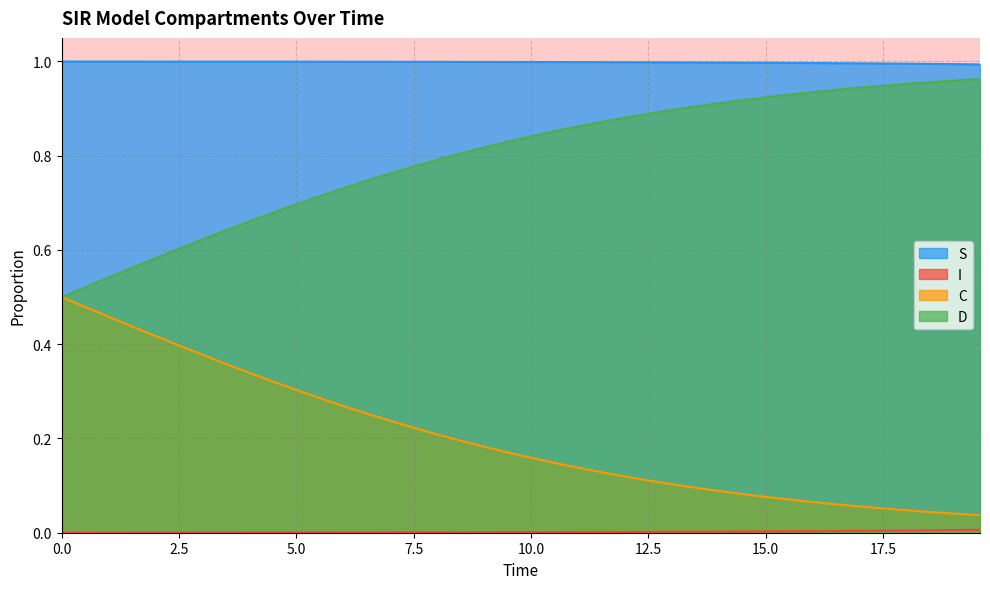

What is the average value of the D series?

0.8